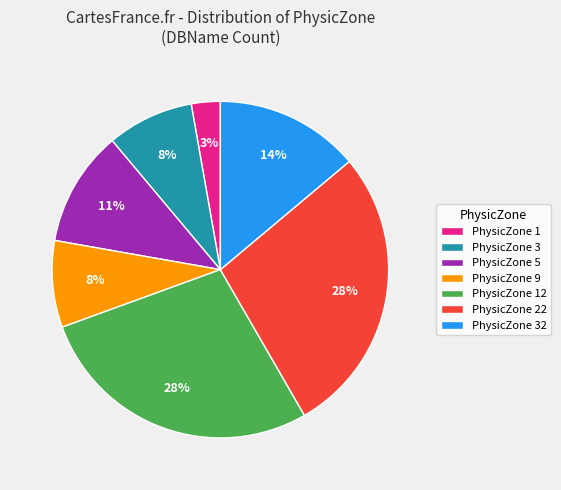

True or false: PhysicZone 32 accounts for 45% of the total.

False